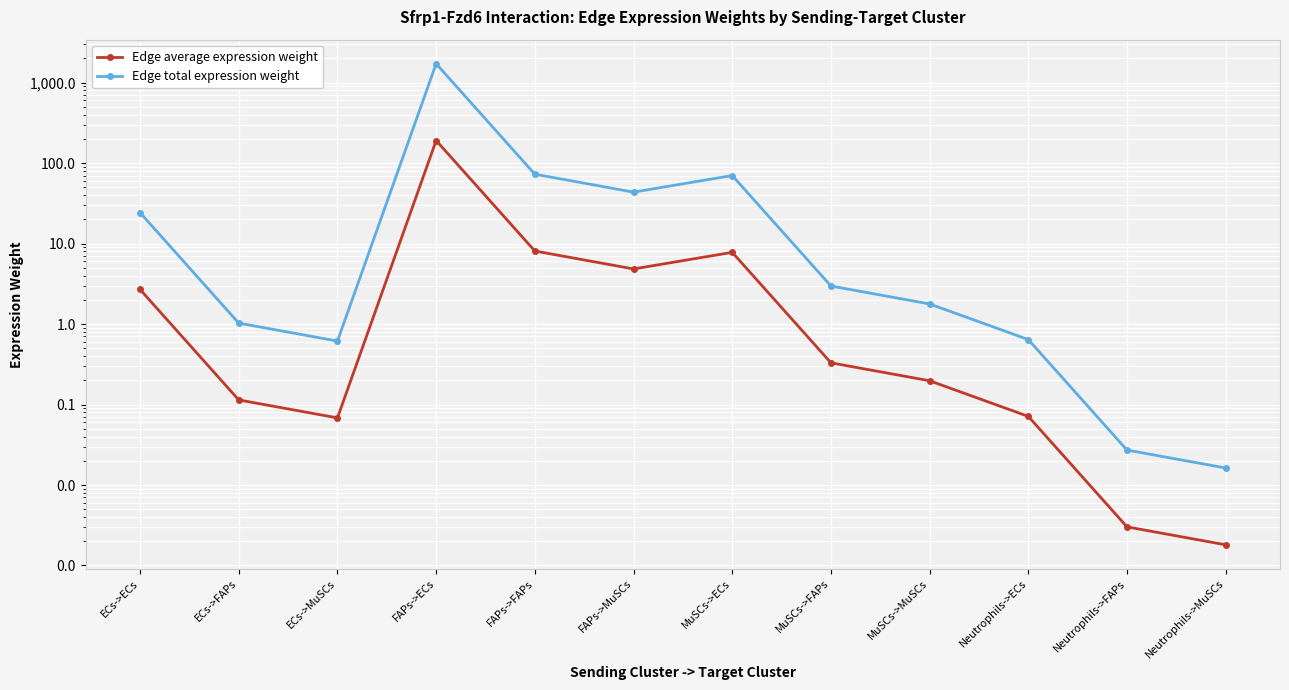

How many lines are shown in the chart?

2